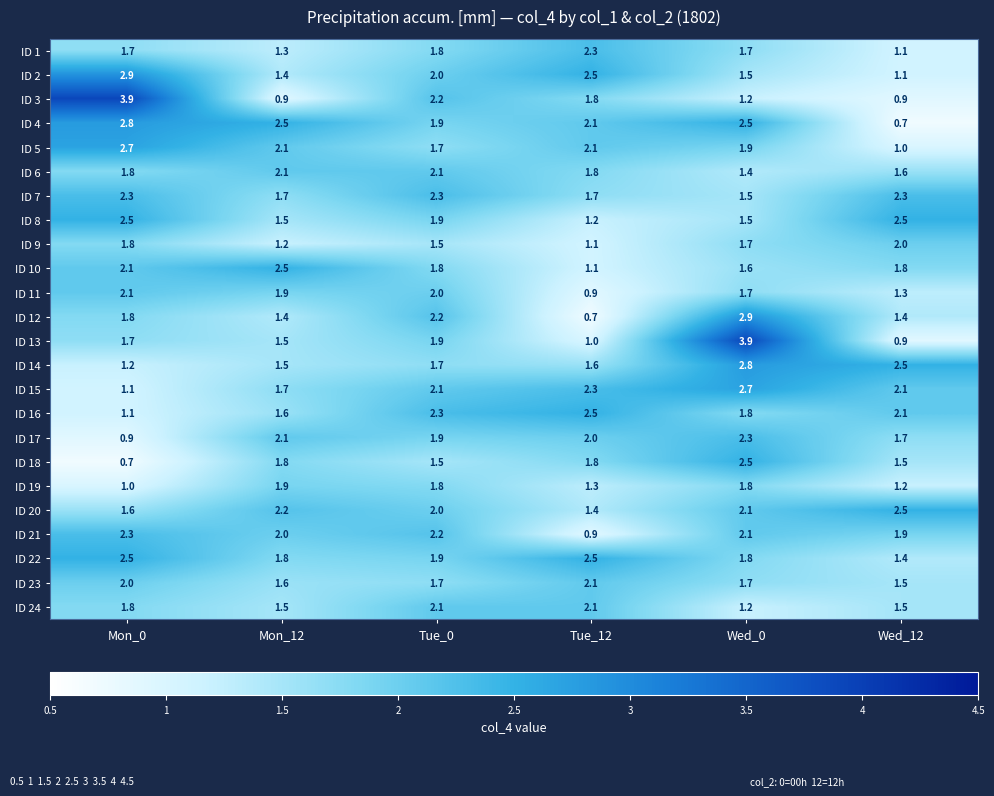

What is the sum of the ID 13 values at Wed_0 and Tue_12?

4.9